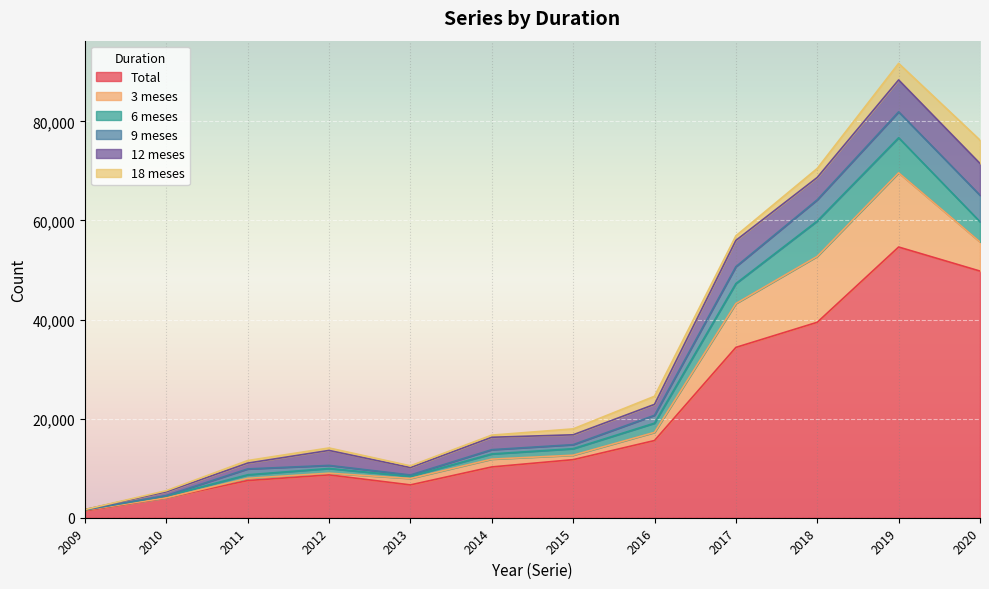

How many interior local valleys does the Total series have?

1